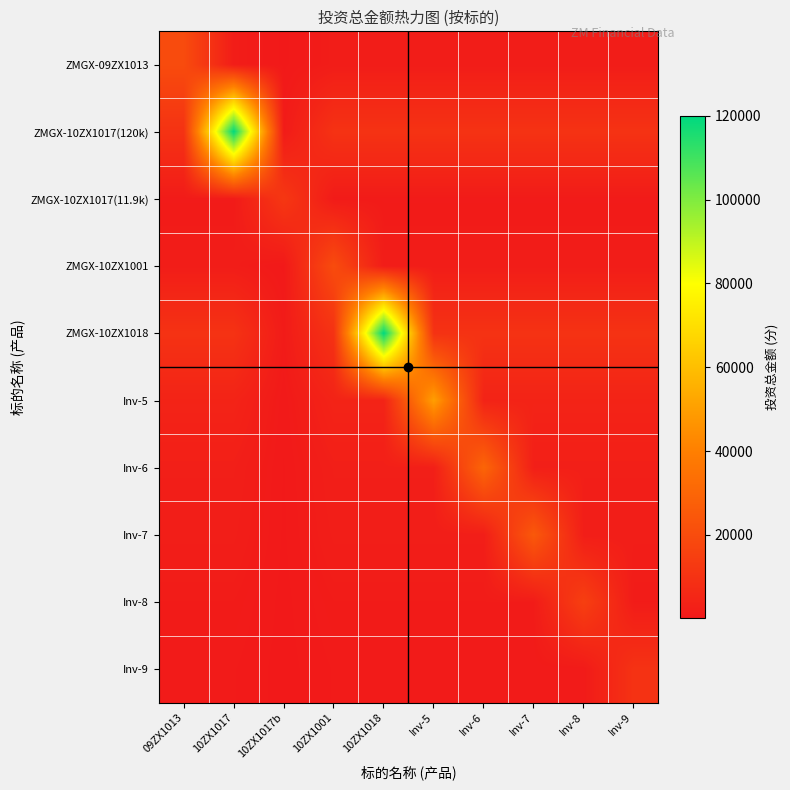

At how many categories does at least one series exceed 16581?

7